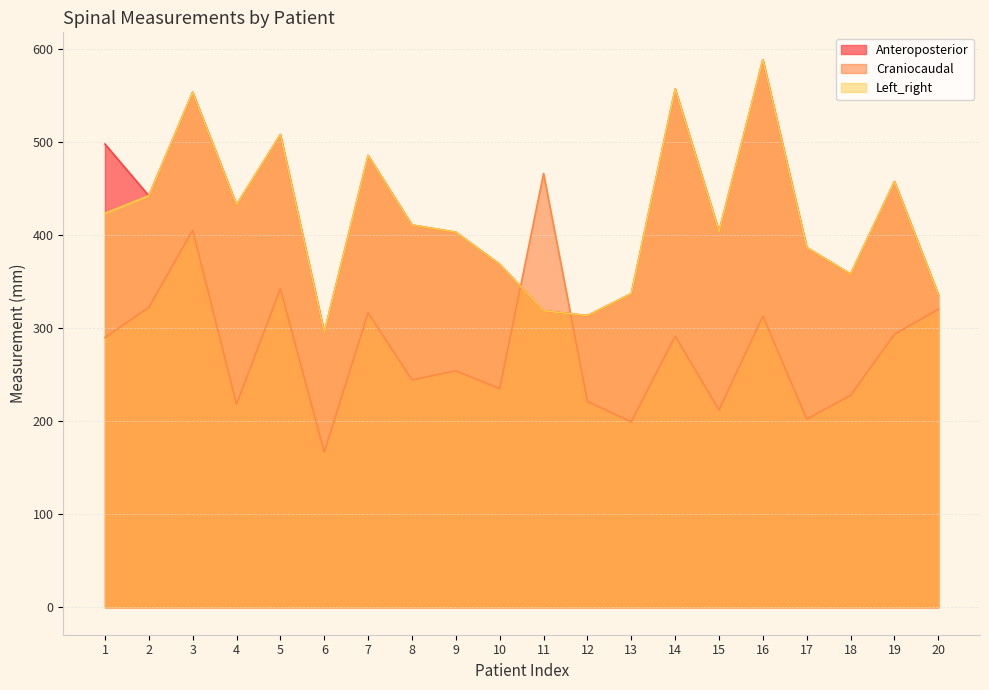

What is the approximate value of Craniocaudal at 10?

235.1